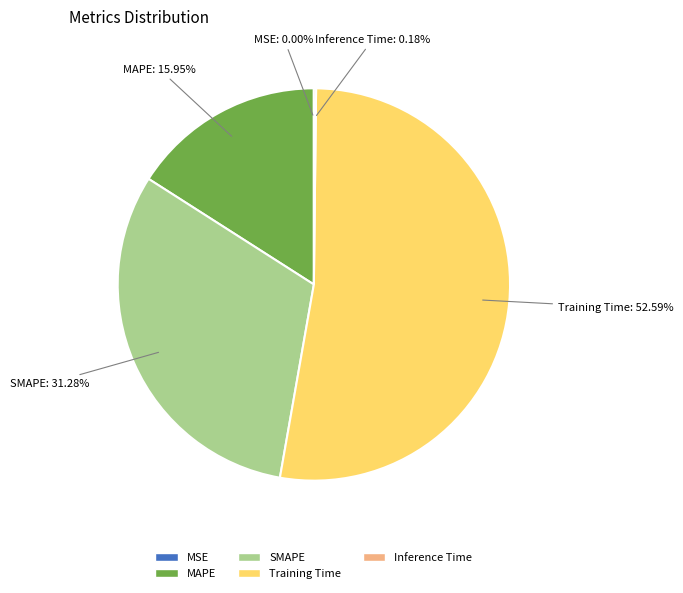

Is there a majority slice in this chart?

Yes